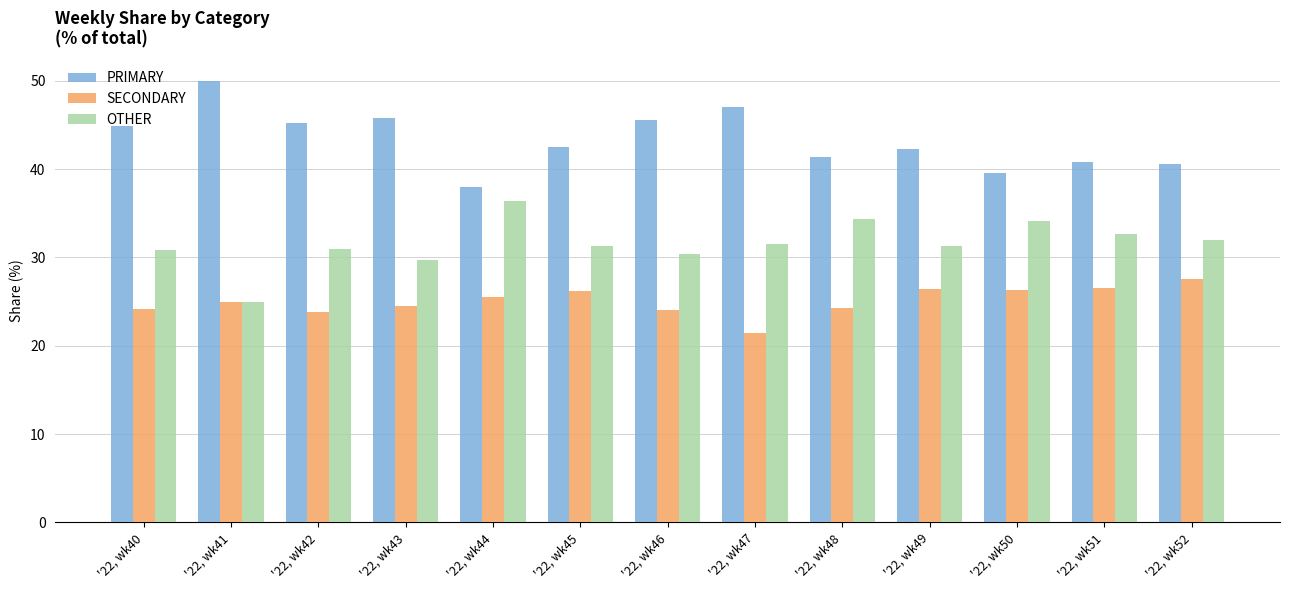

At which category does the chart reach its minimum across all series?

'22, wk47